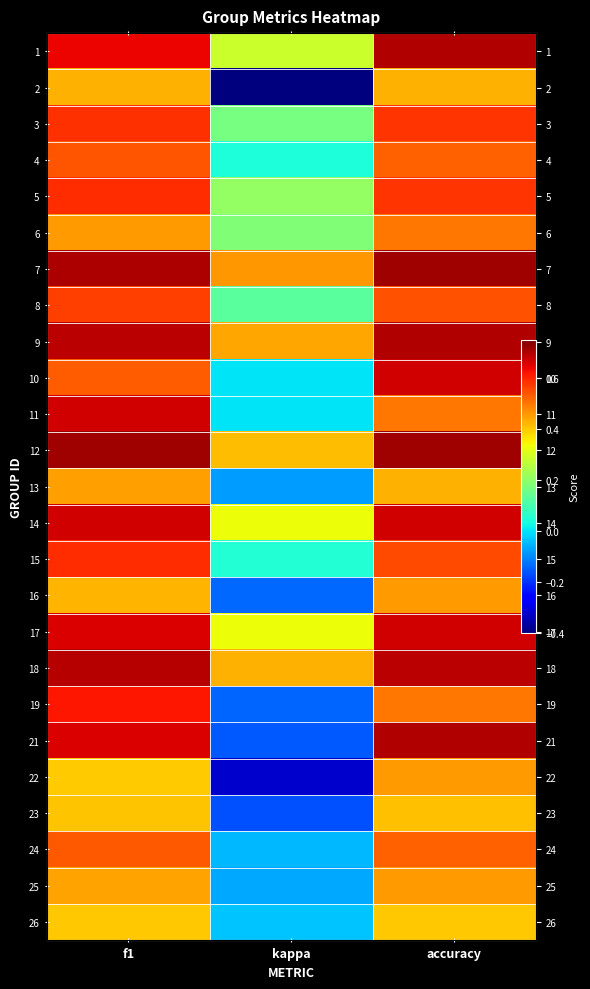

Where is 11 nearest to the value 0?

kappa